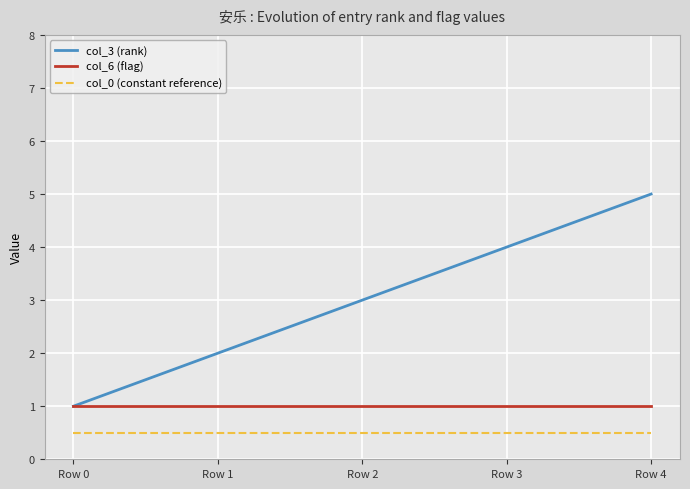

True or false: col_3 (rank) and col_0 (constant reference) intersect in this chart.

False